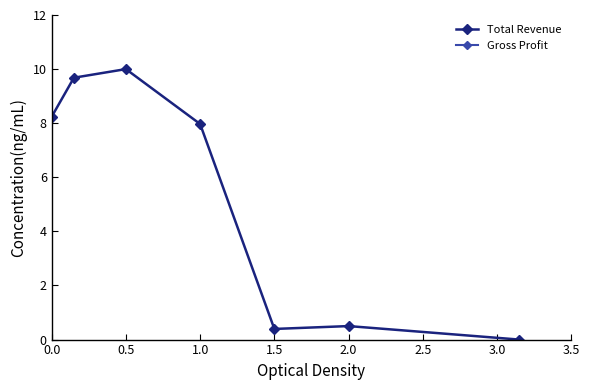

Is it true that Total Revenue equals 0.4 at 1.5?

True